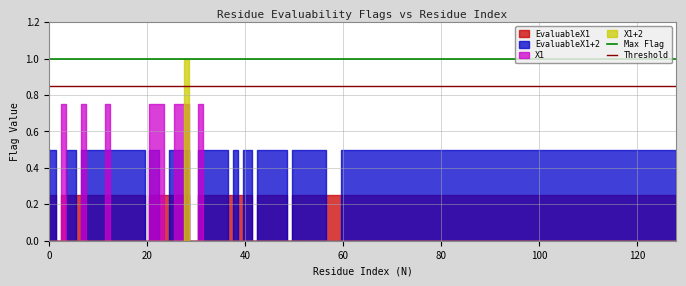

Is the value of Threshold at 0 greater than the value of Max Flag at 0?

No